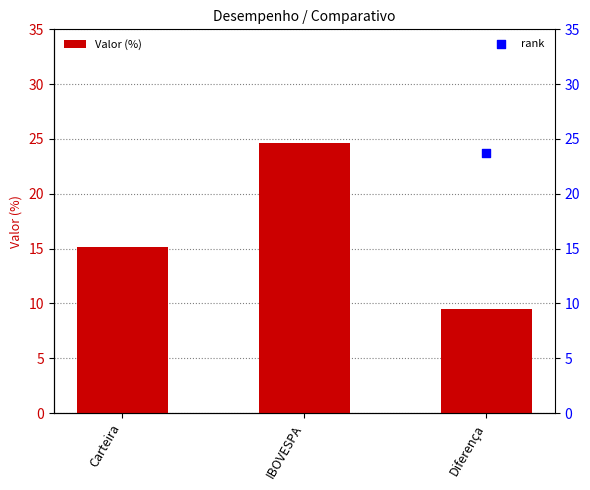

At how many categories does at least one series exceed 22?

3